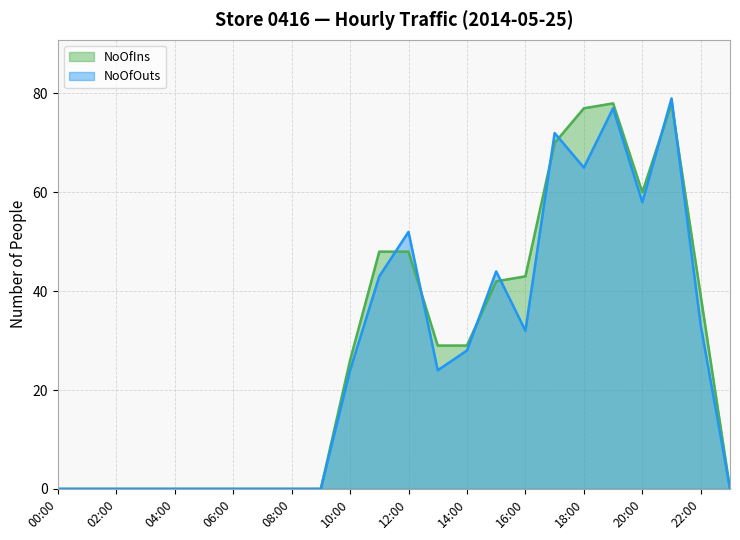

How many positive values does the NoOfIns series have?

13